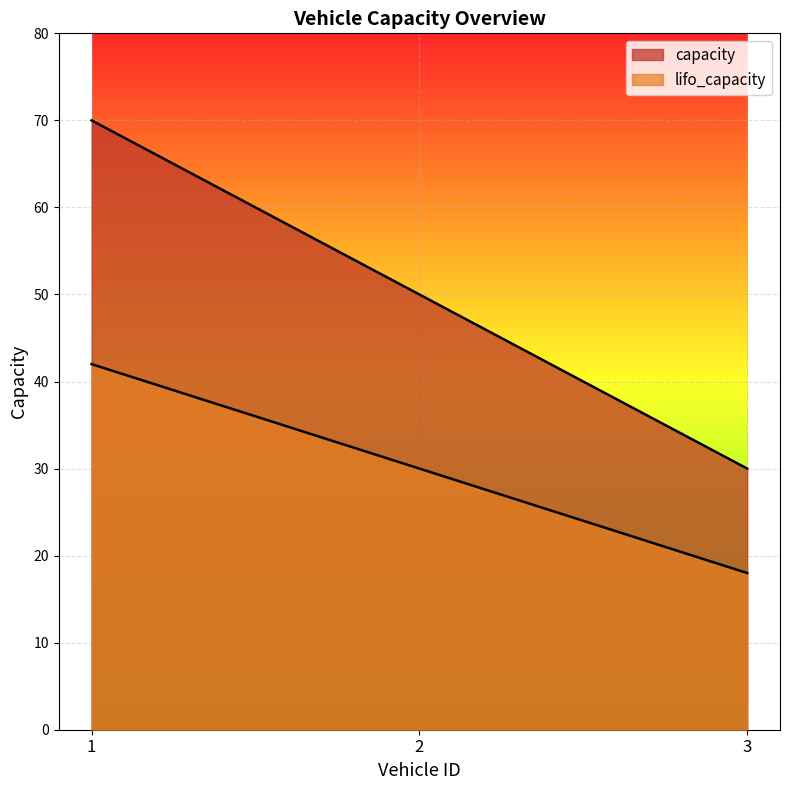

True or false: capacity has a value of 50 at 2.

True